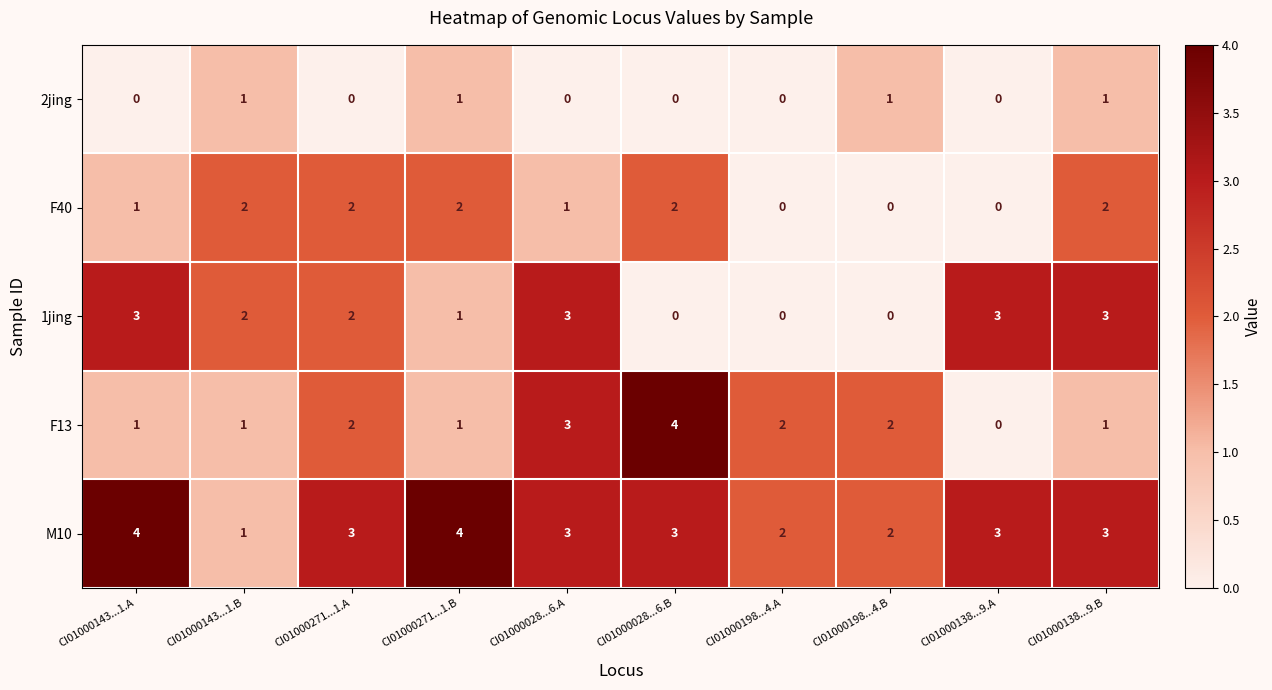

Which series has the largest total across all categories?

M10